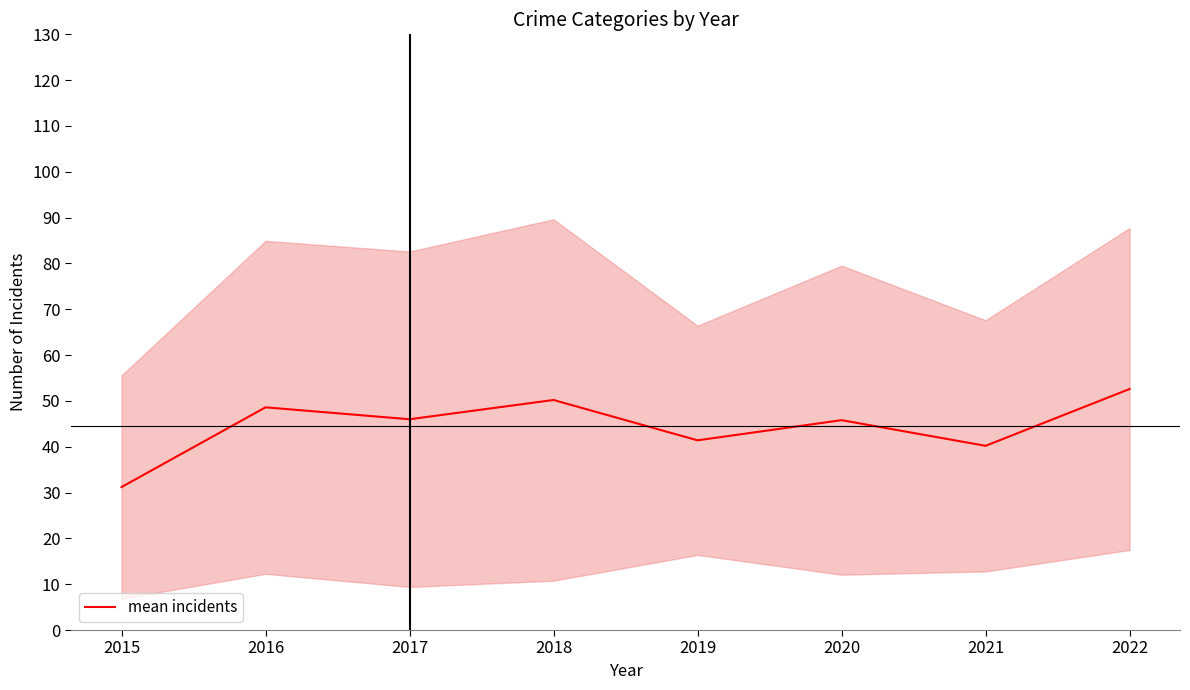

What is the sum of the values at 2021 and 2020?

86.0